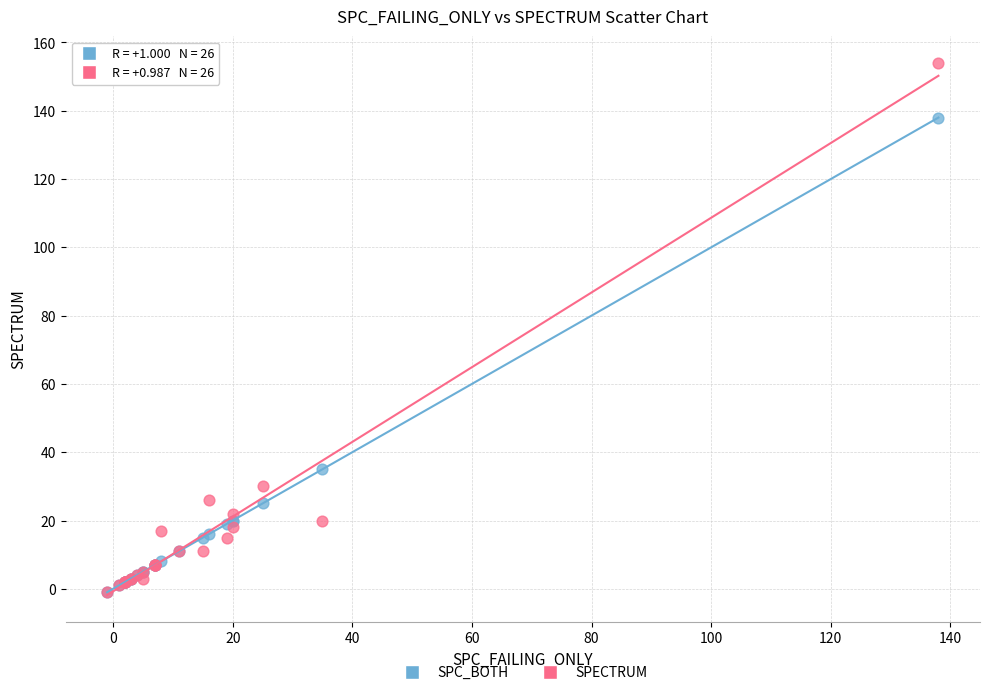

Across all series, what Y value is closest to 76?

35